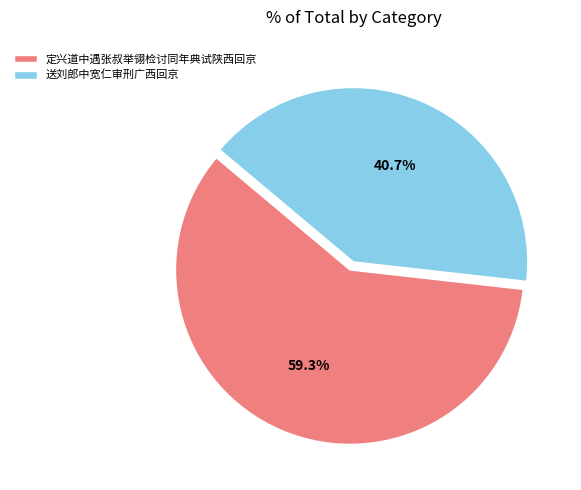

What percentage do 定兴道中遇张叔举翎检讨同年典试陕西回京 and 送刘郎中宽仁审刑广西回京 together represent?

100.0%